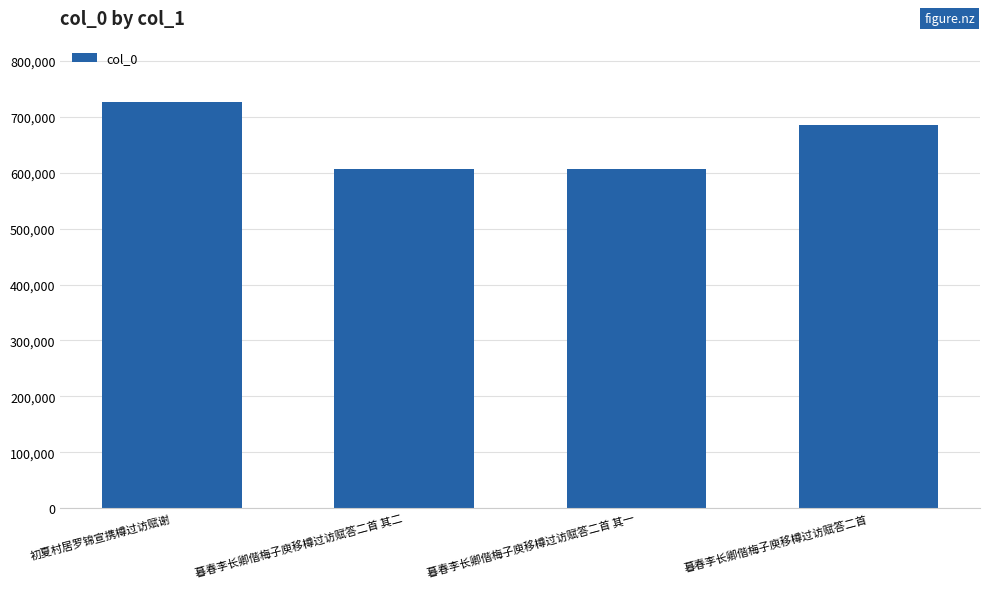

Where is the data nearest to the value 666937?

暮春李长卿偕梅子庾移樽过访赋答二首